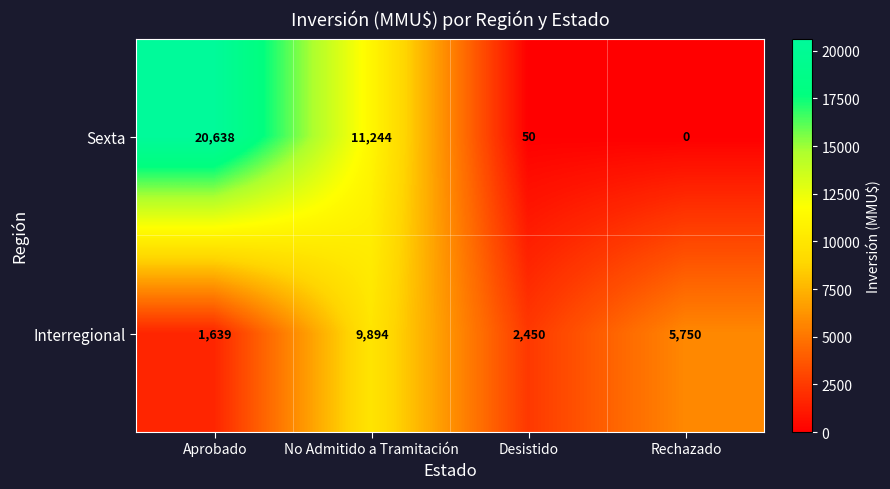

Rank the series by their maximum value, from highest to lowest.

Sexta, Interregional